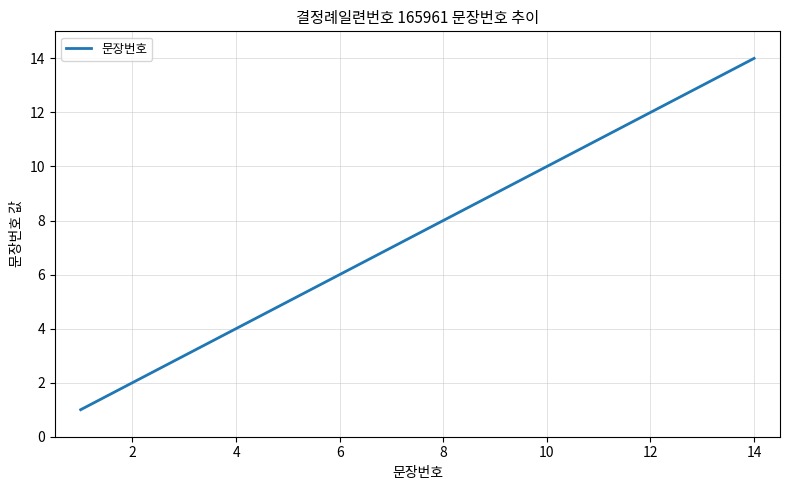

What is the difference between the maximum and minimum values?

13